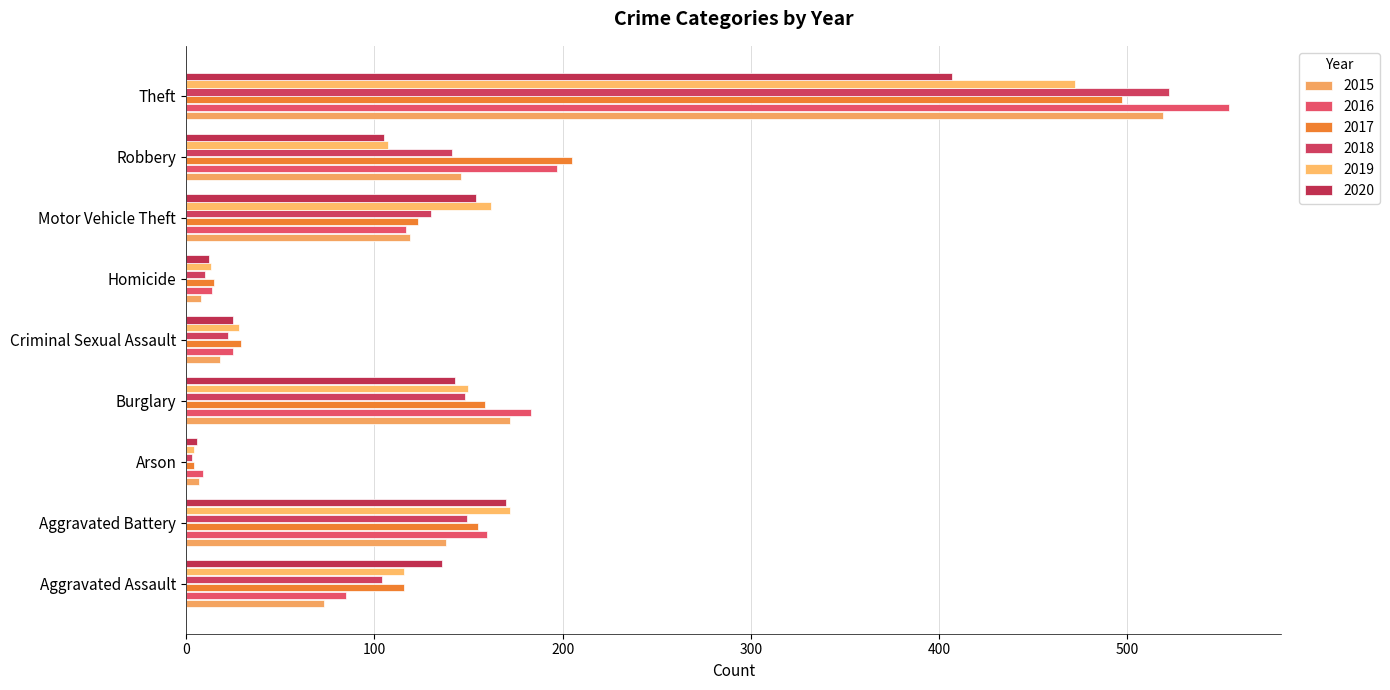

What is the difference between the 2018 values at Aggravated Assault and Criminal Sexual Assault?

82